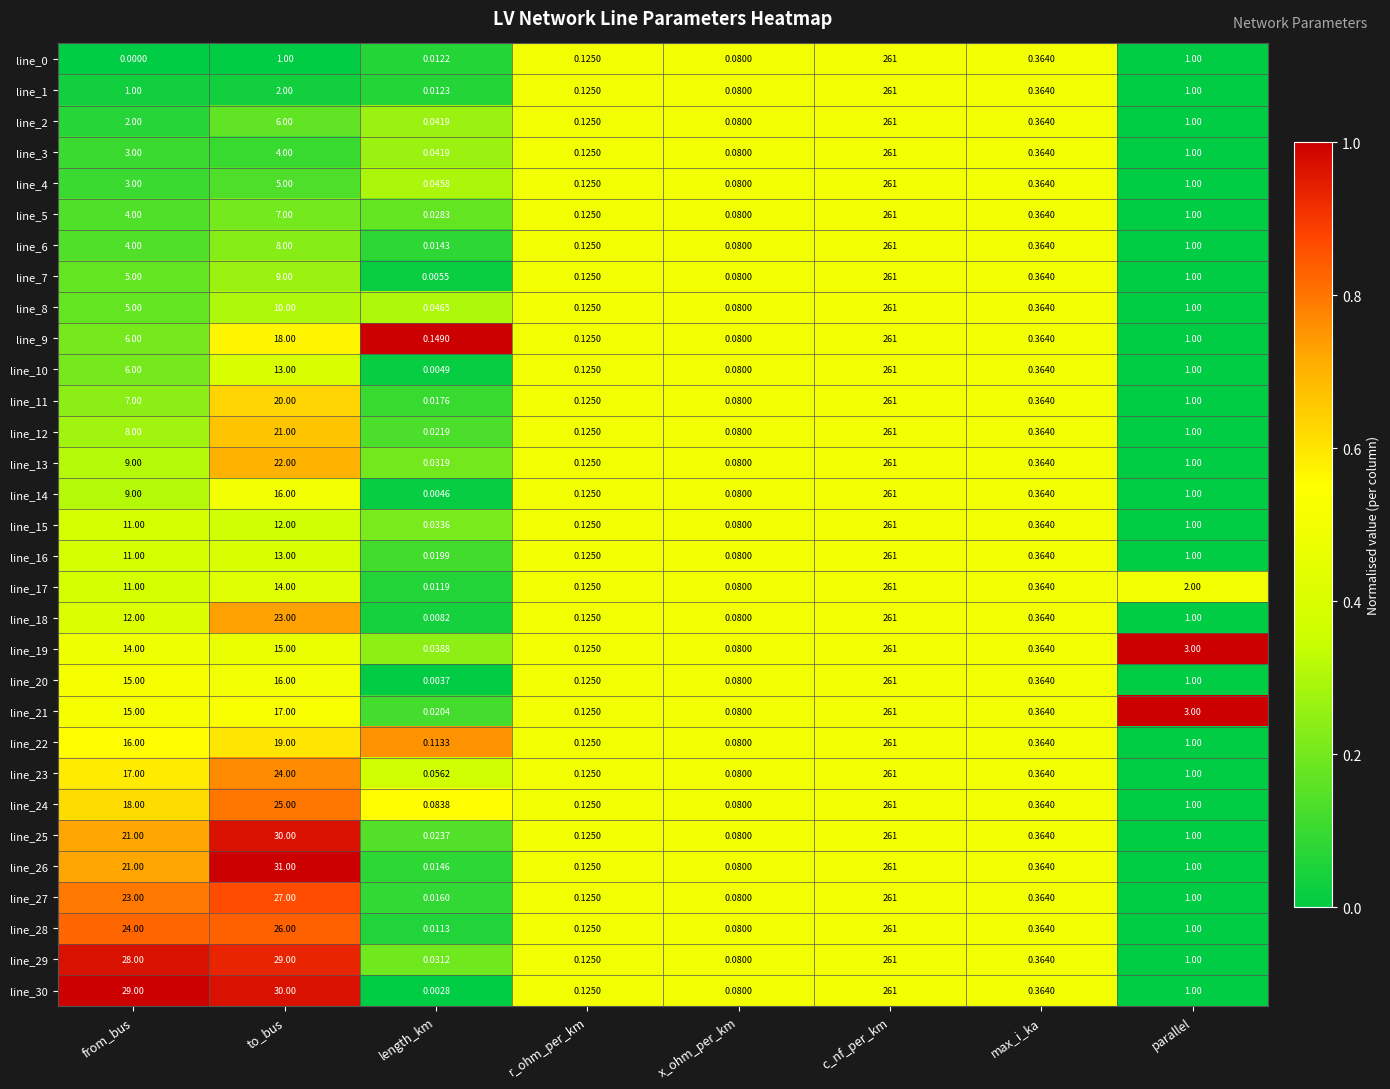

List the labels in order of line_18 value, smallest first.

length_km, x_ohm_per_km, r_ohm_per_km, max_i_ka, parallel, from_bus, to_bus, c_nf_per_km